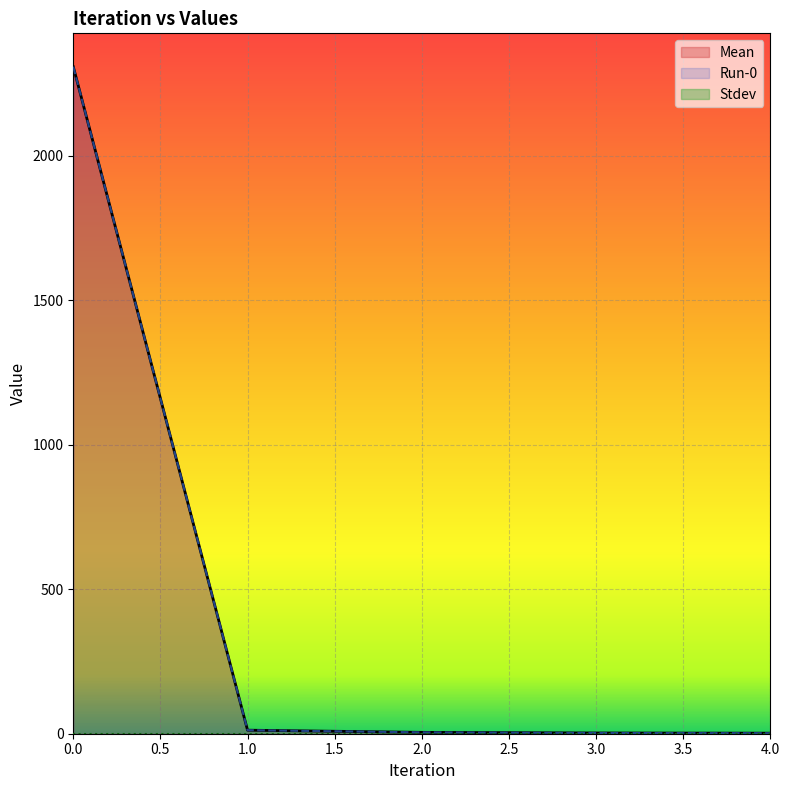

Which series has the largest total across all categories?

Mean